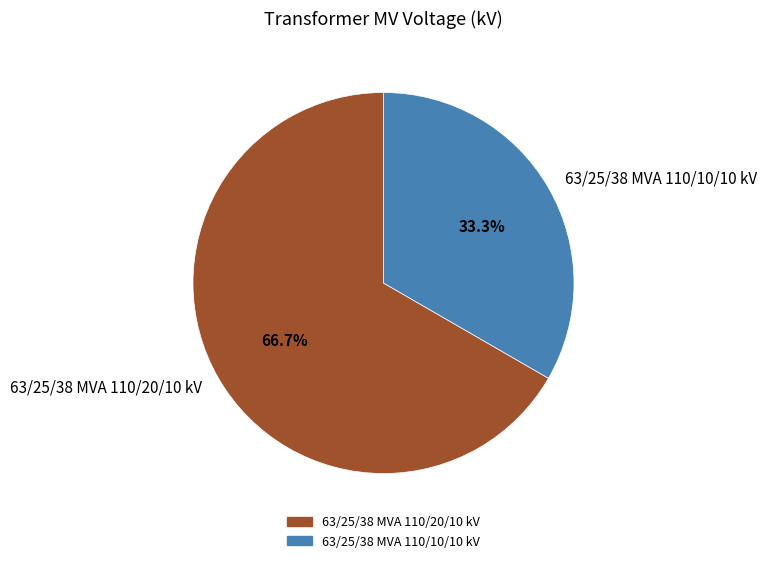

To the nearest percent, what is the difference between the largest and smallest slice percentages?

33%